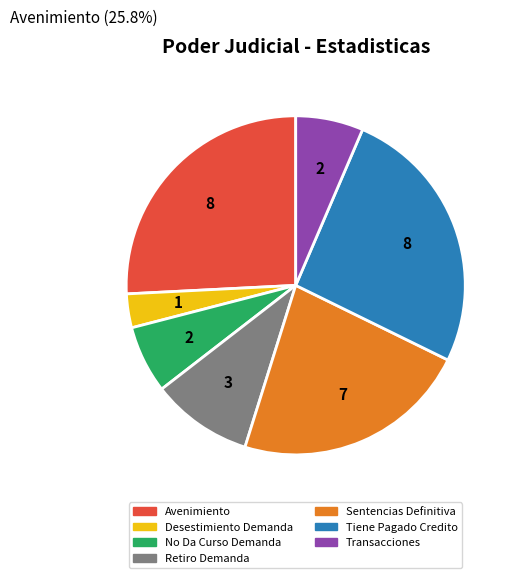

Which category has the smallest portion of the pie?

Desestimiento Demanda